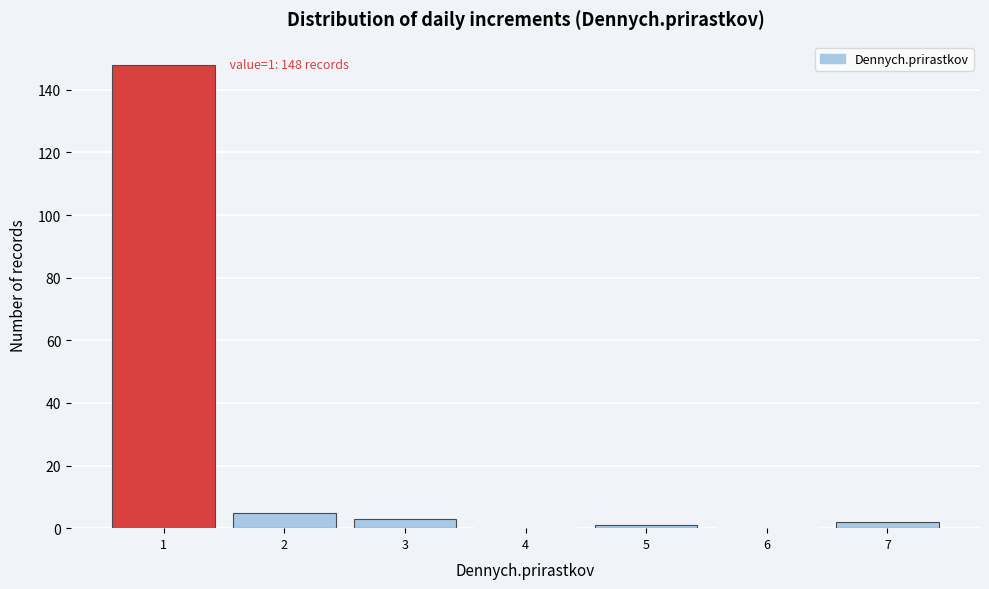

Which range on the x-axis has the tallest bar?

0.5 to 1.5